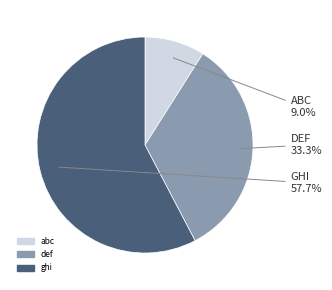

Combined, what portion of the pie is ghi and def?

91.0%